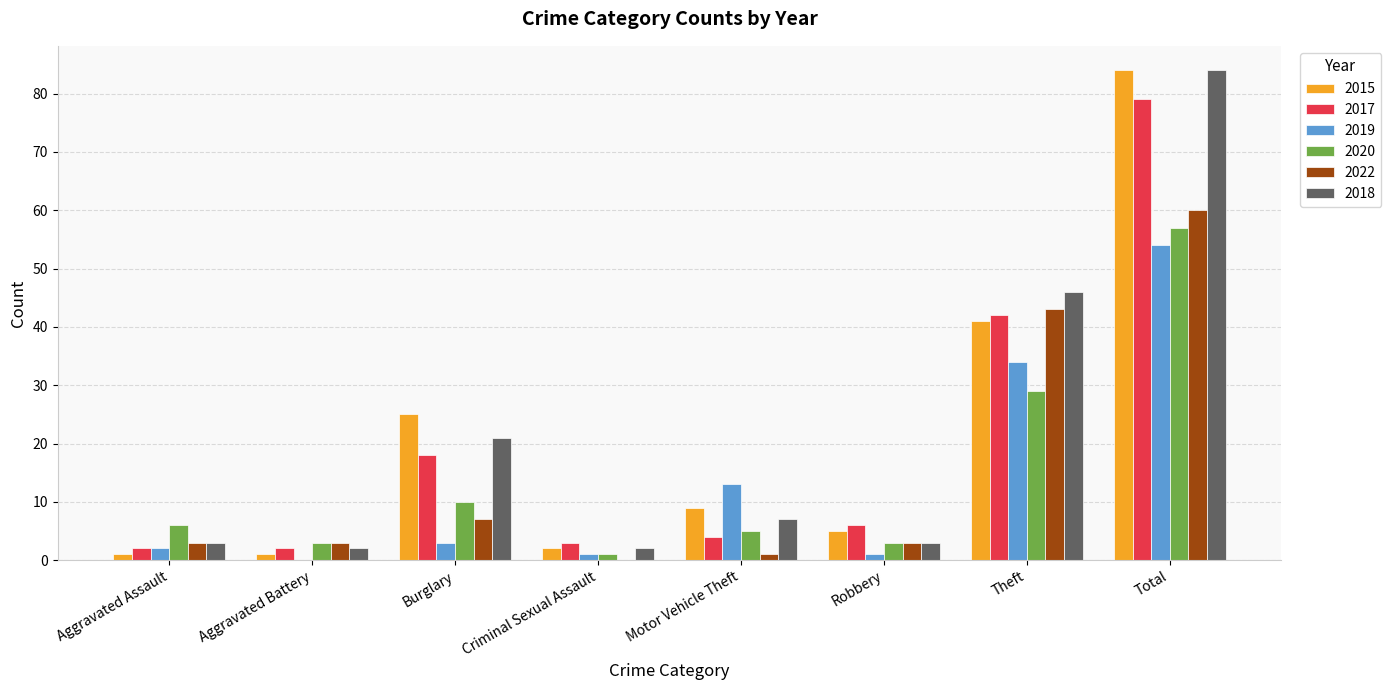

The value of 2018 at Robbery is 3. True or false?

True